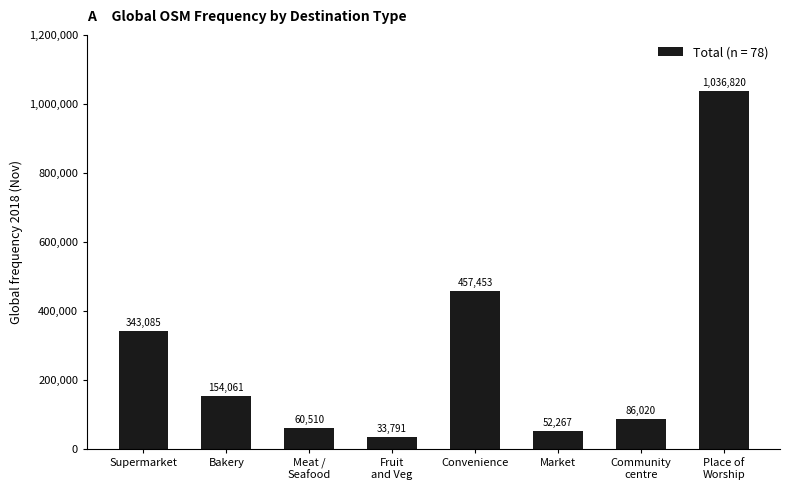

What is the value of the 1st bar from the left?

343085